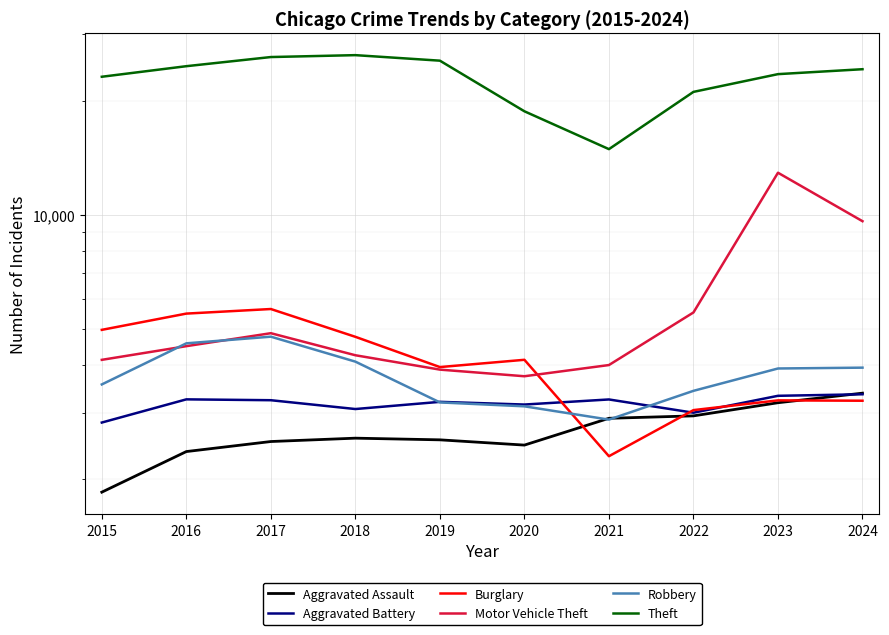

True or false: Theft and Burglary intersect in this chart.

False